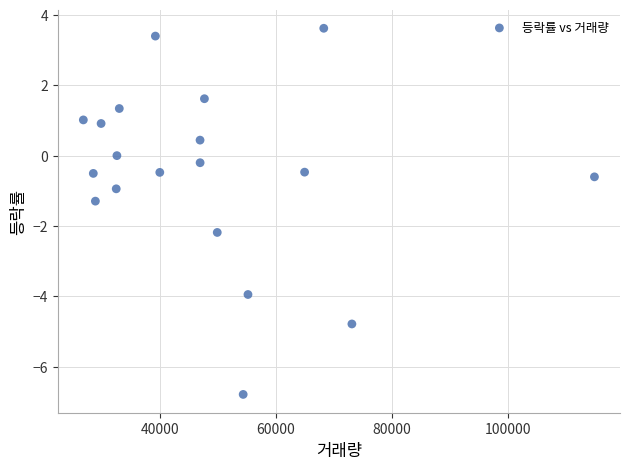

What is the range of Y values (max minus min)?

10.4